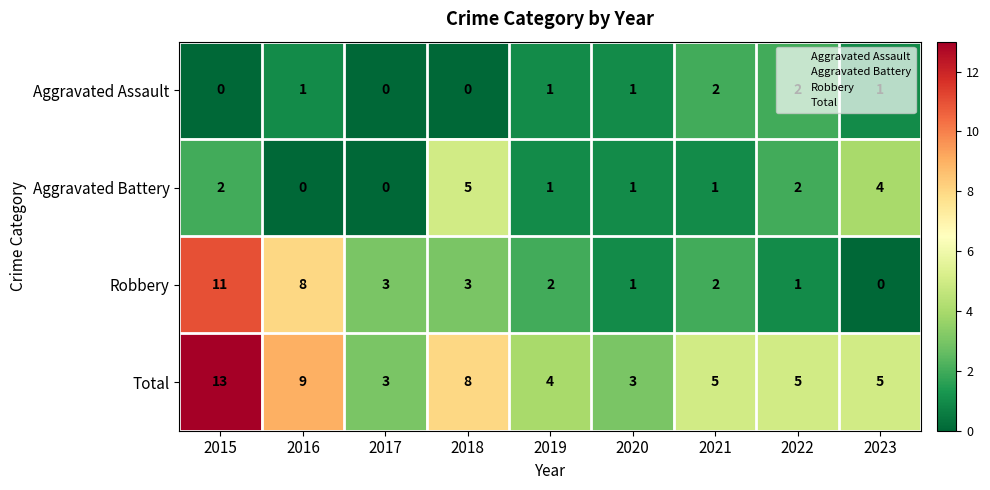

Which series changed the most between 2022 and 2023?

Aggravated Battery